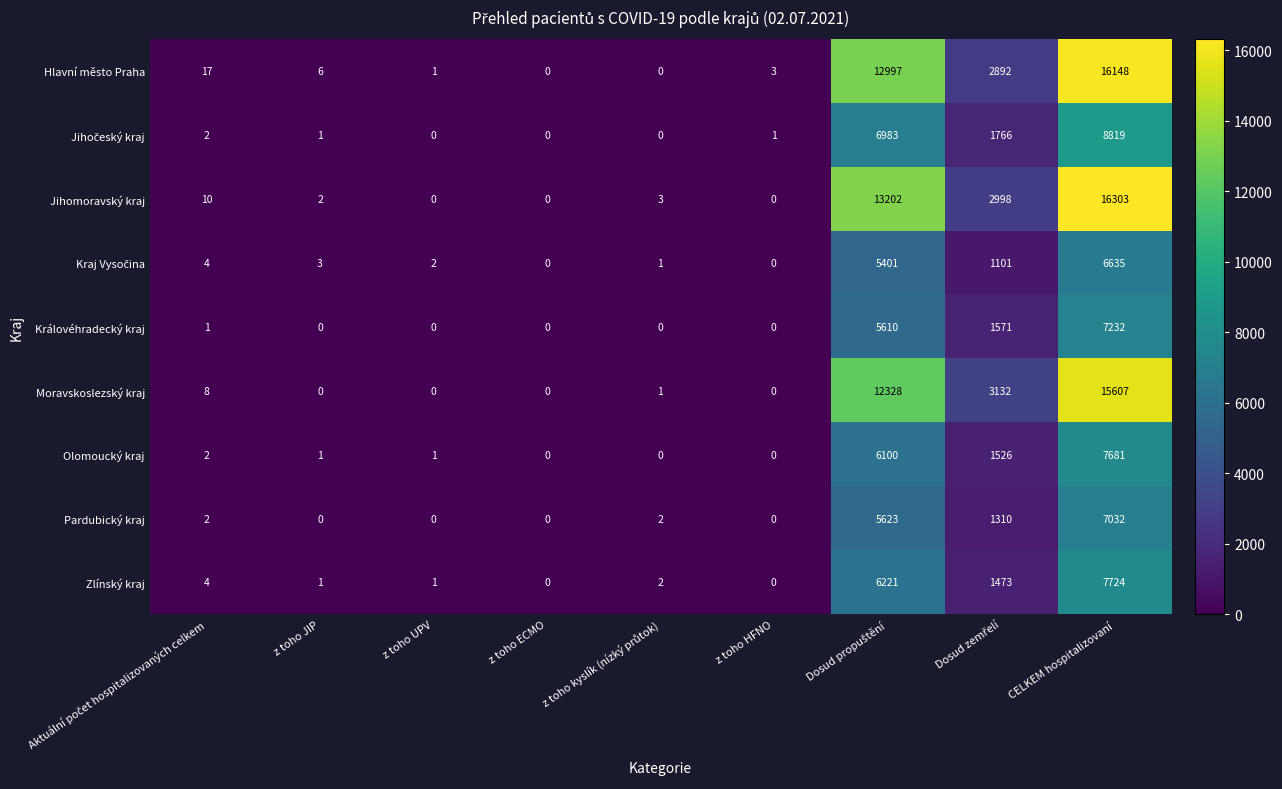

What is the average value of the Moravskoslezský kraj series?

3453